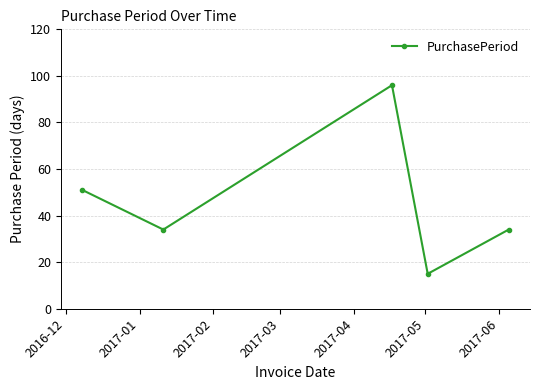

True or false: there are more than 1 points higher than both neighbors.

False